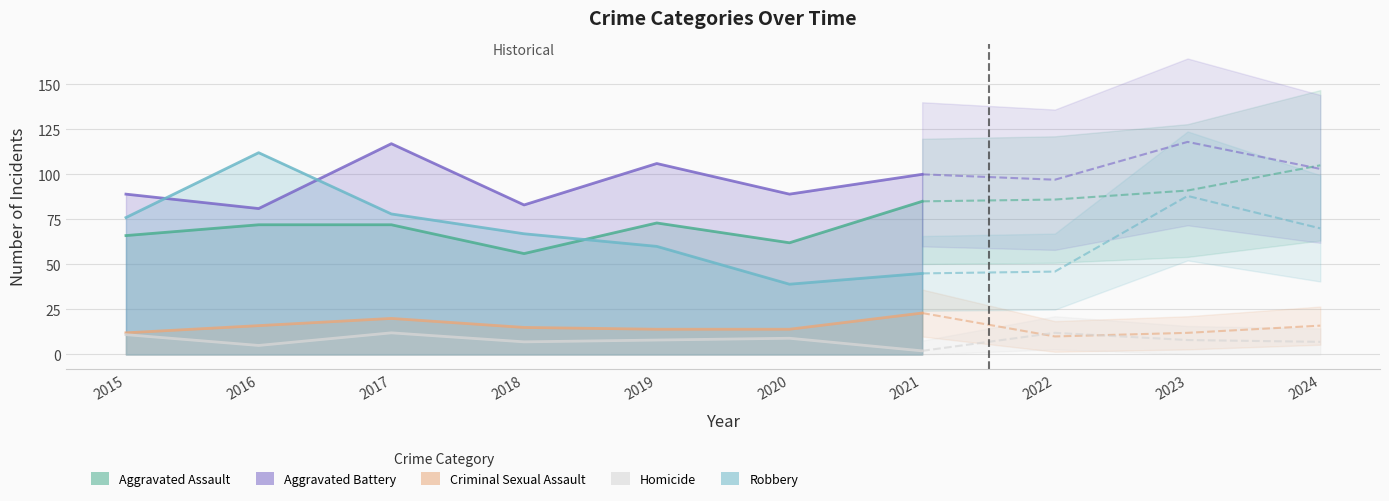

Which has a higher value, 2017 or 2019?

2019